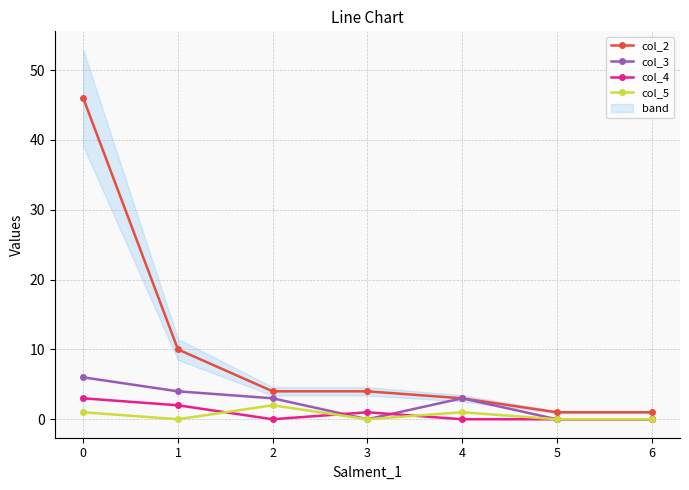

What is the value of the col_2 point at the 1st from the left?

46